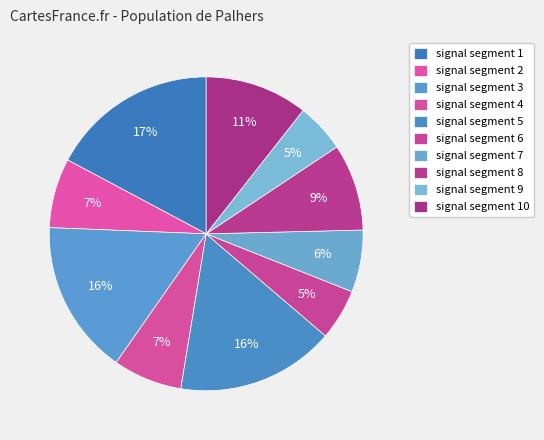

How many slices are in this pie chart?

10